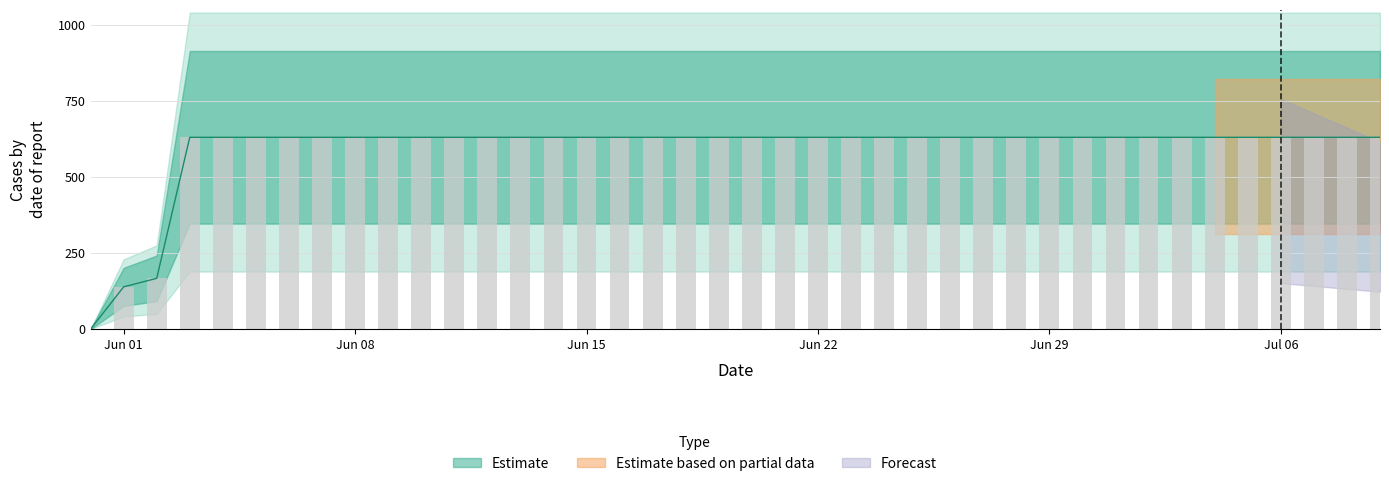

List the labels in order of value, largest first.

2020-06-03, 2020-06-04, 2020-06-05, 2020-06-06, 2020-06-07, 2020-06-08, 2020-06-09, 2020-06-10, 2020-06-11, 2020-06-12, 2020-06-13, 2020-06-14, 2020-06-15, 2020-06-16, 2020-06-17, 2020-06-18, 2020-06-19, 2020-06-20, 2020-06-21, 2020-06-22, 2020-06-23, 2020-06-24, 2020-06-25, 2020-06-26, 2020-06-27, 2020-06-28, 2020-06-29, 2020-06-30, 2020-07-01, 2020-07-02, 2020-07-03, 2020-07-04, 2020-07-05, 2020-07-06, 2020-07-07, 2020-07-08, 2020-07-09, 2020-06-02, 2020-06-01, 2020-05-31